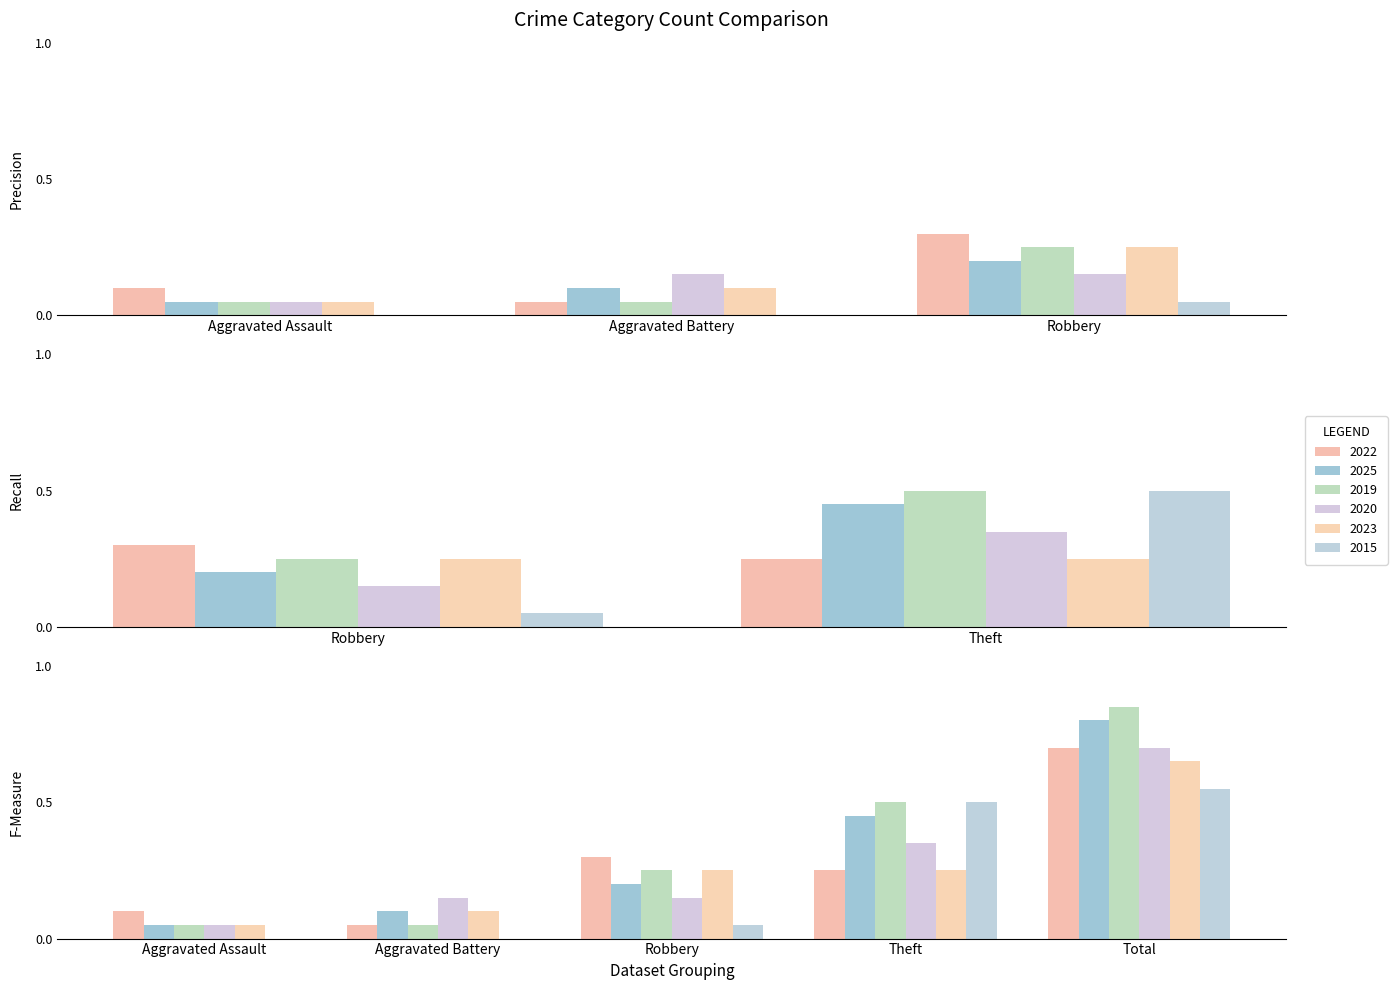

What is the difference between the maximum and minimum values in the 2020 series?

0.6